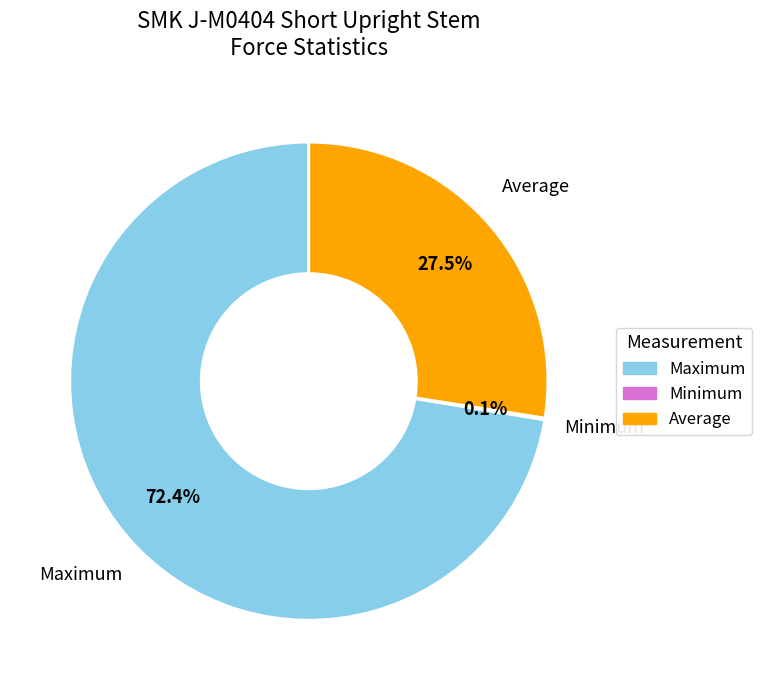

How much of the chart is everything except Average?

72.5%